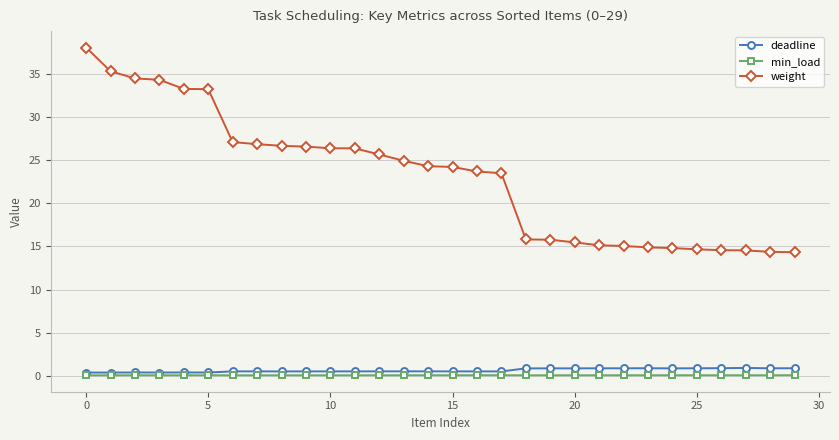

What is the sum of all deadline values?

19.3